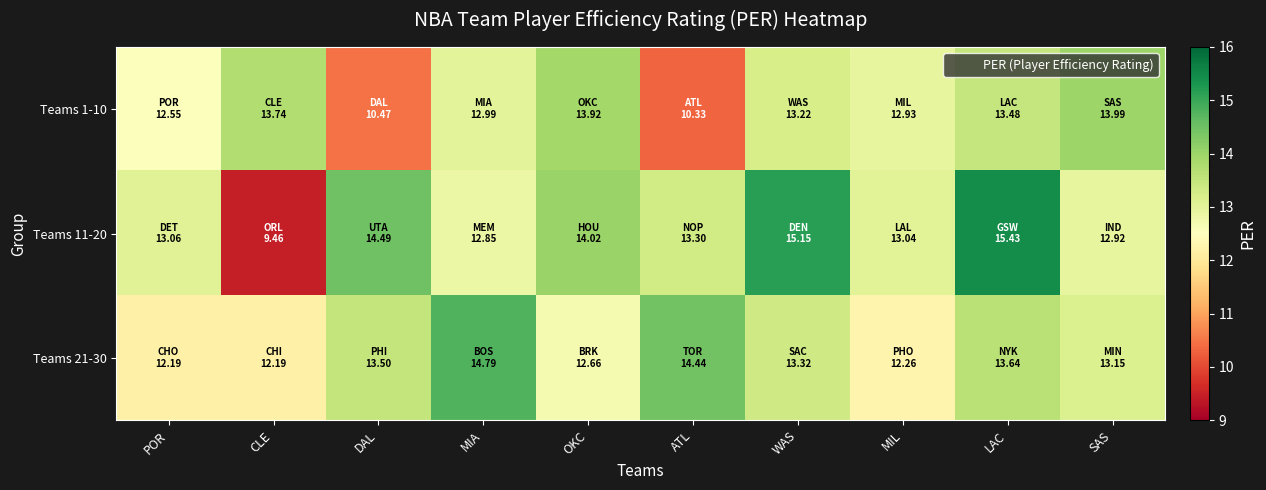

List the series in order of their peak value, lowest first.

Teams 1-10, Teams 21-30, Teams 11-20